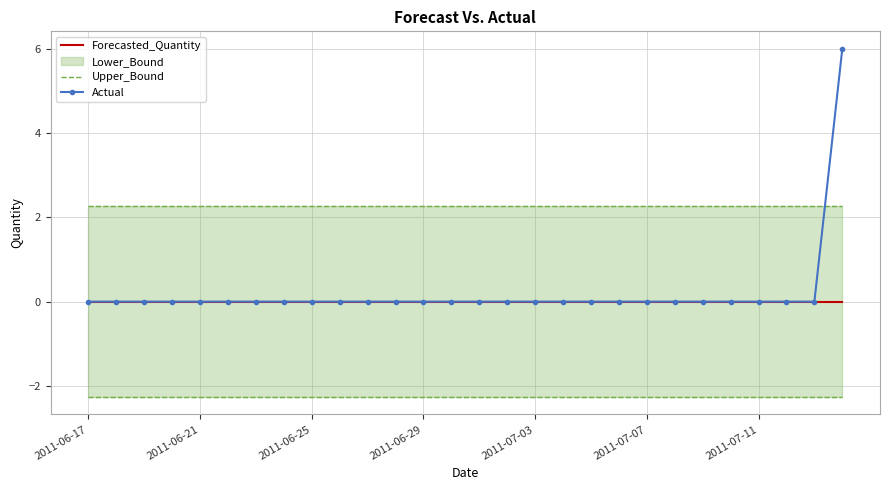

Which series has the largest total across all categories?

Upper_Bound